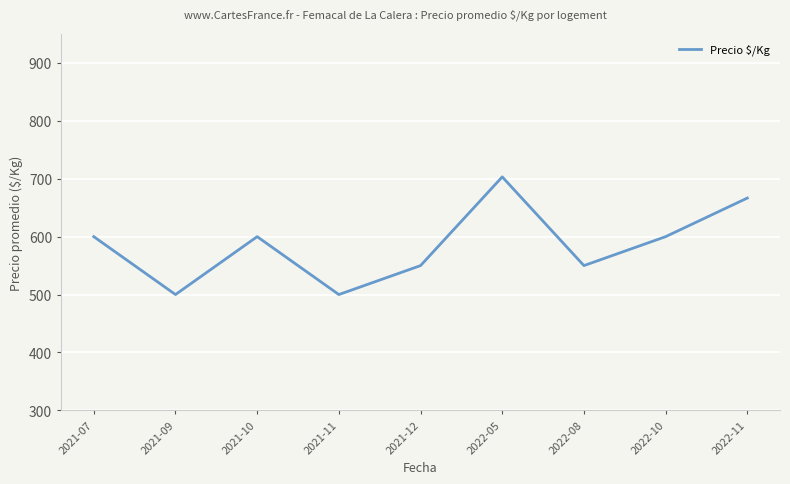

What is the difference between the values at 2021-10 and 2021-09?

100.0